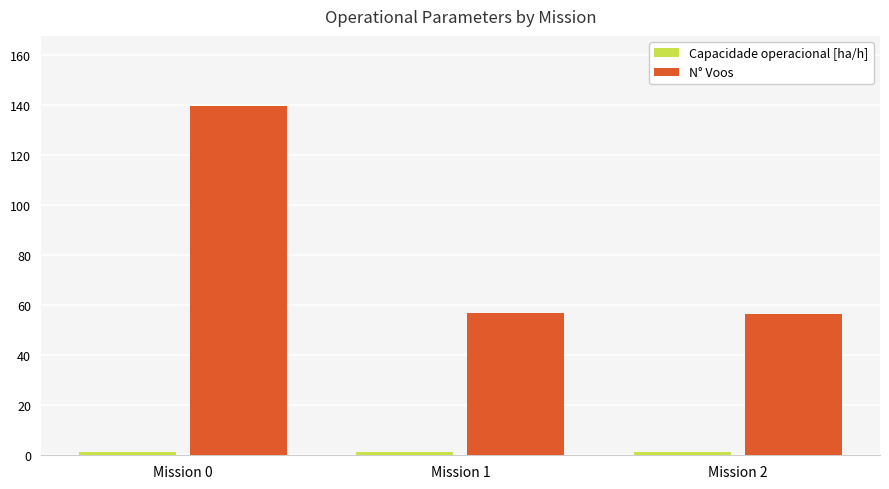

Which series changed the most between Mission 0 and Mission 1?

N° Voos